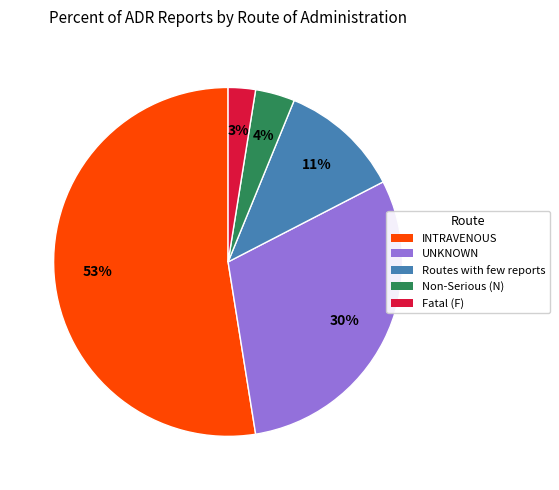

To the nearest percent, what is the average slice percentage?

20%